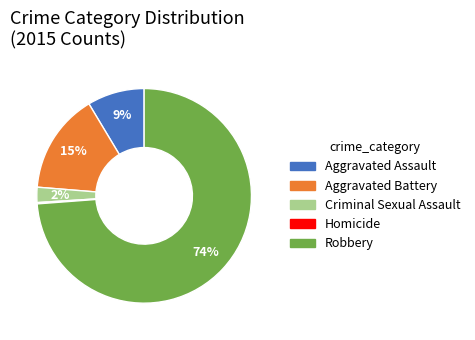

Is the sum of Aggravated Battery and Criminal Sexual Assault greater than half?

No